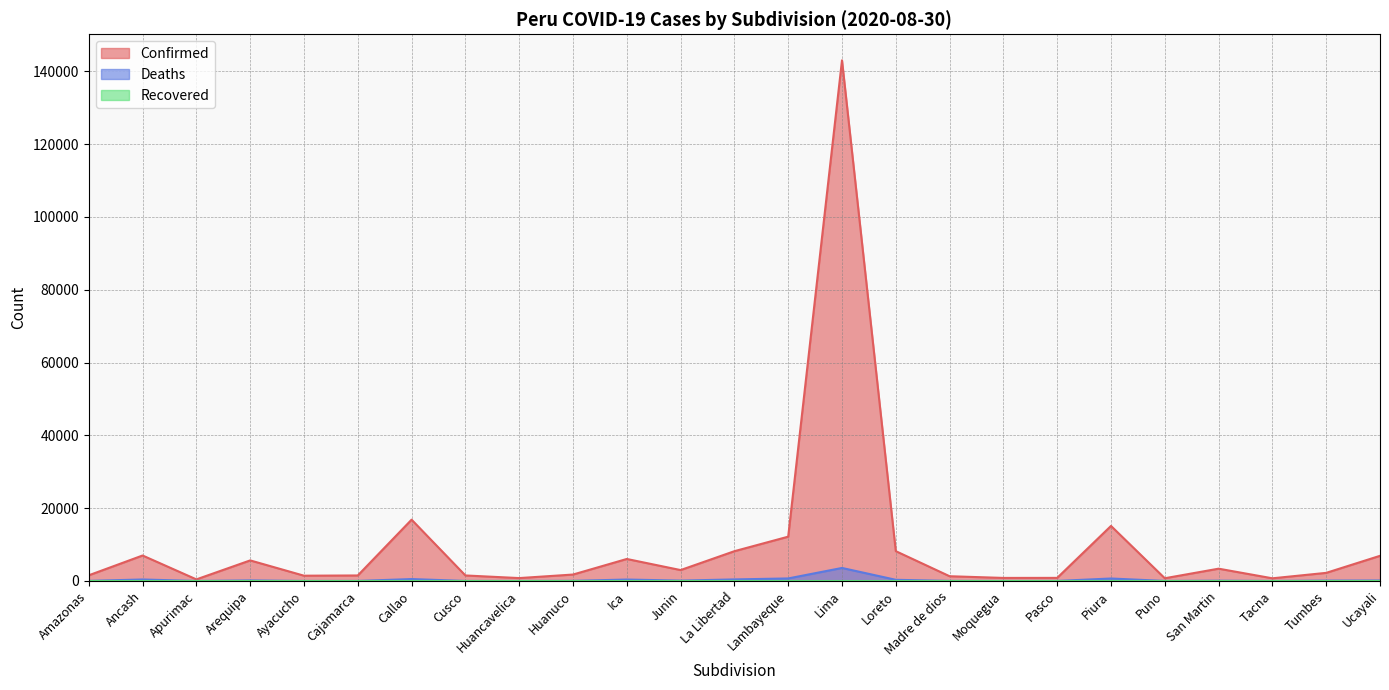

What is the difference between the maximum and minimum values in the Deaths series?

3572